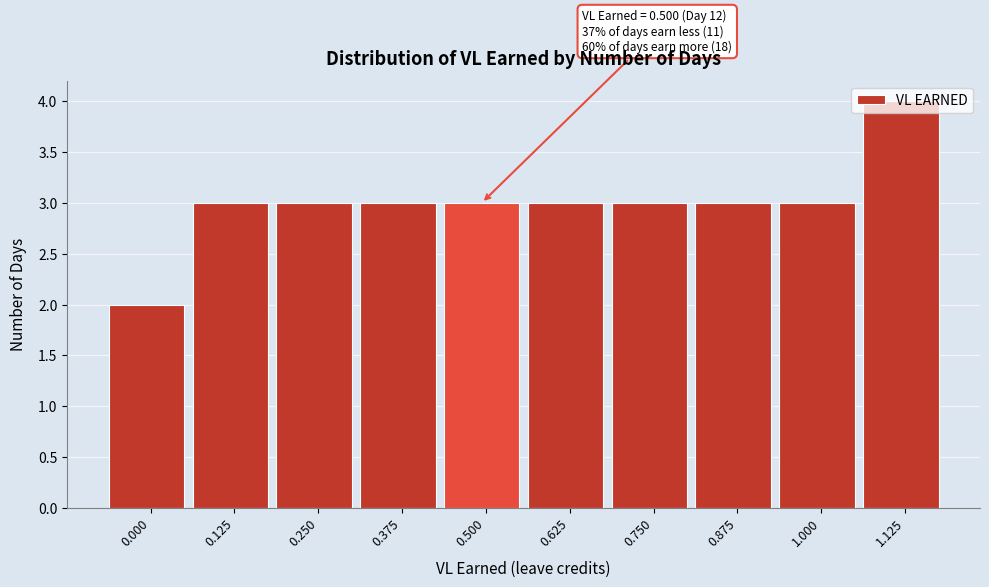

What is the average value?

3